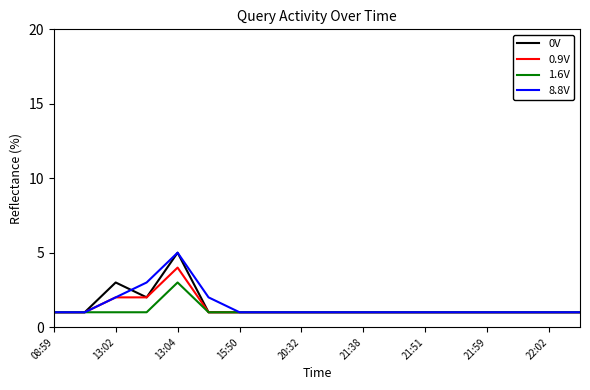

What is the highest value of the 0V series?

5